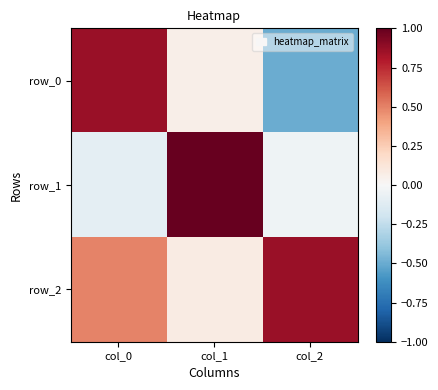

Between col_0 and col_1, which series saw the biggest shift?

row_1